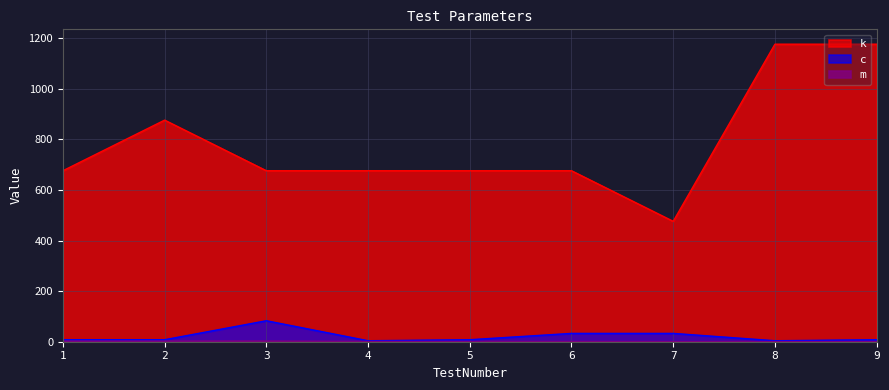

At which label does m first exceed 1?

1